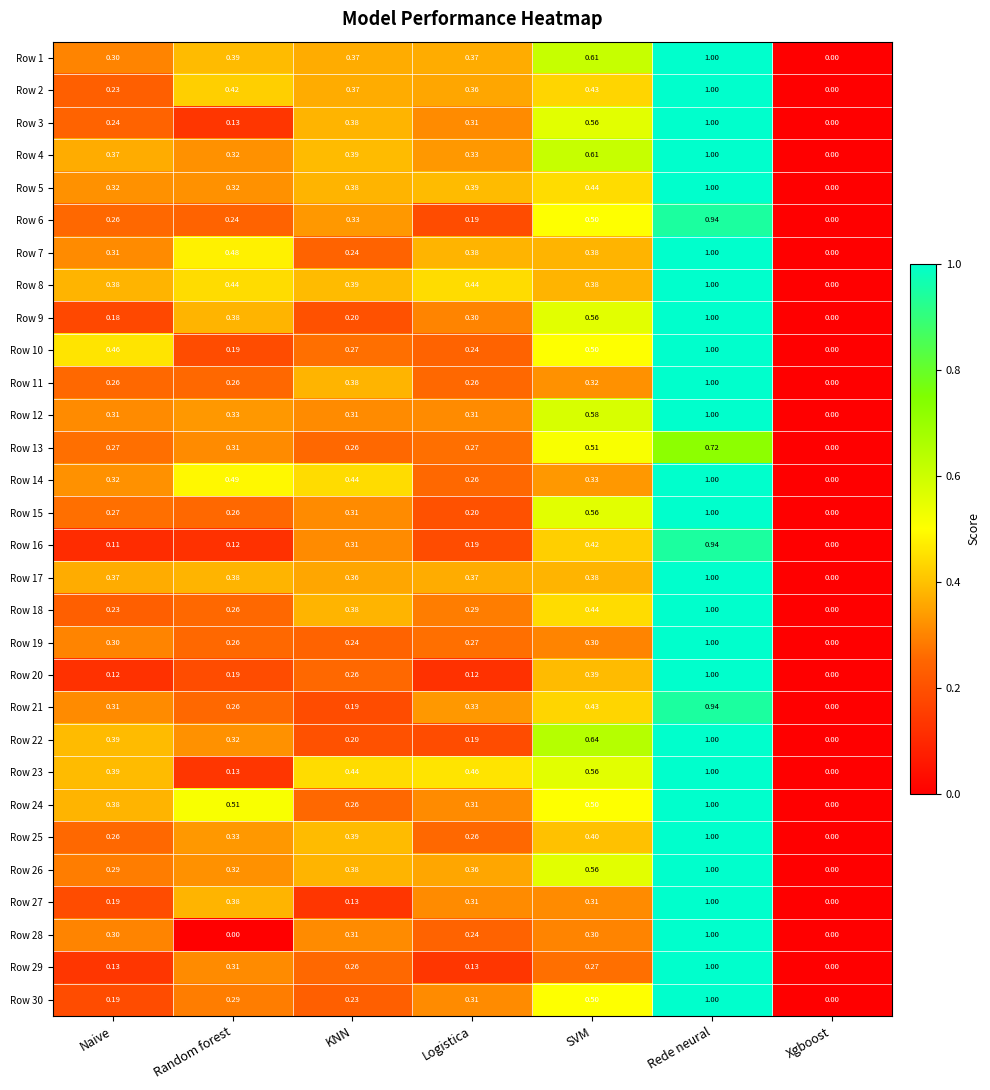

Which category has the highest value in the Row 29 series?

Rede neural